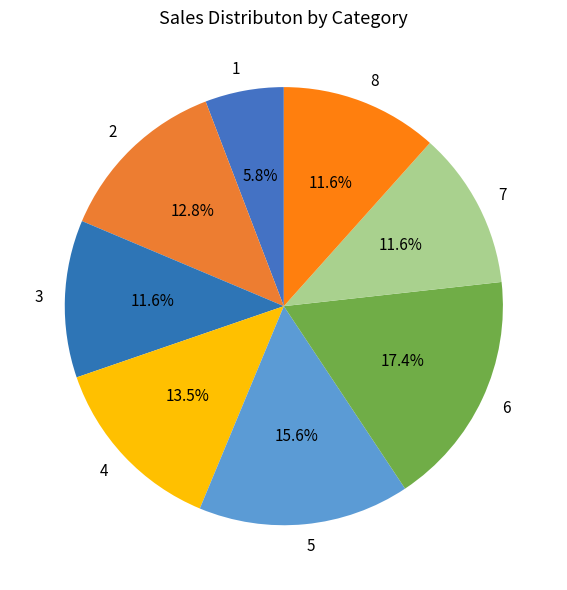

How many slices are in this pie chart?

8